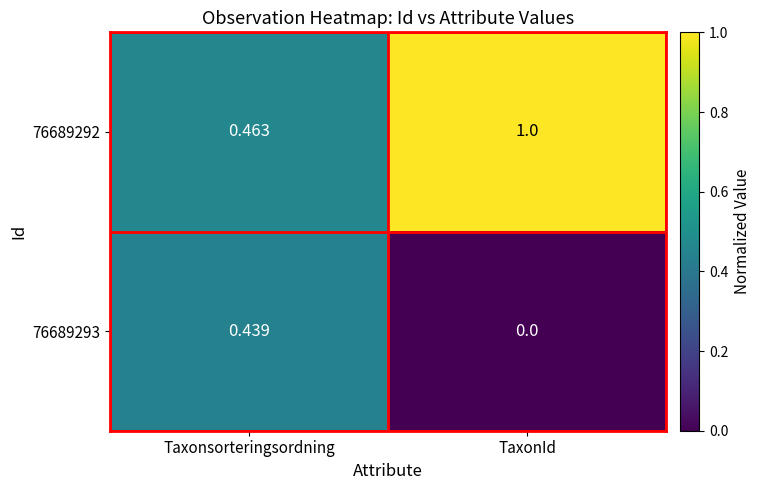

Count the number of categories in the chart.

2